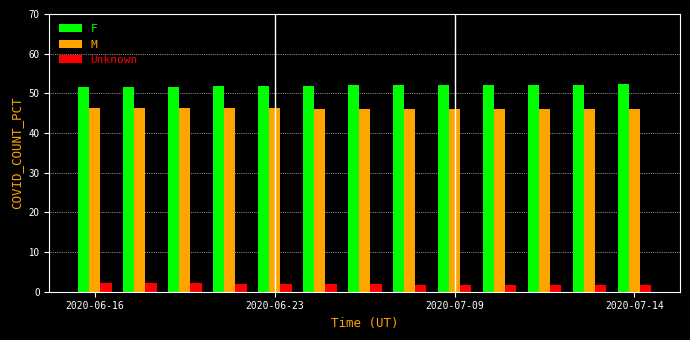

What is the minimum value for Unknown?

1.8